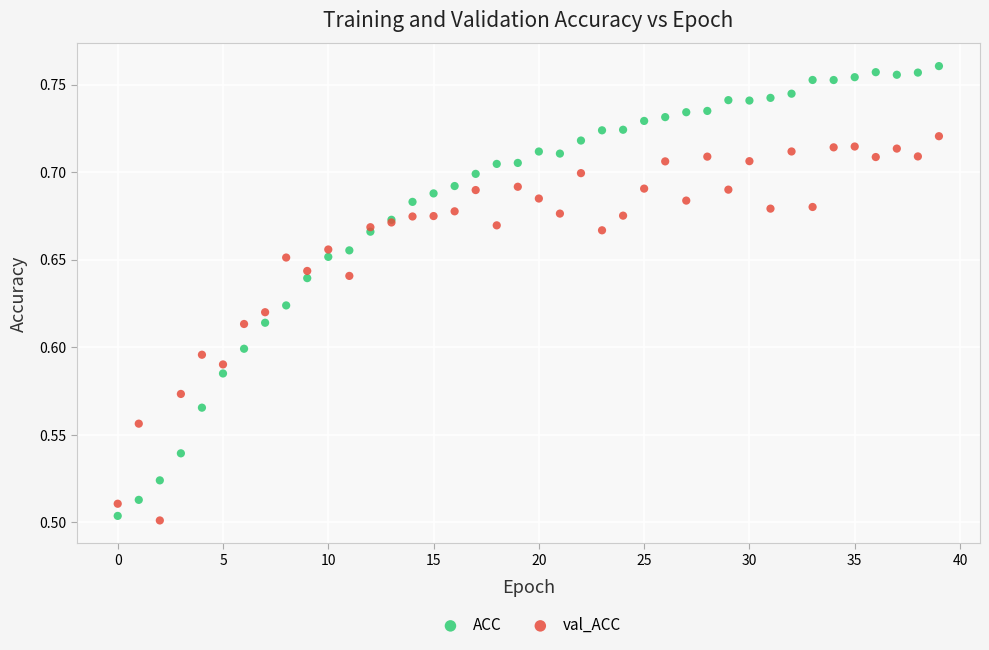

Which series contains the highest Y value?

ACC